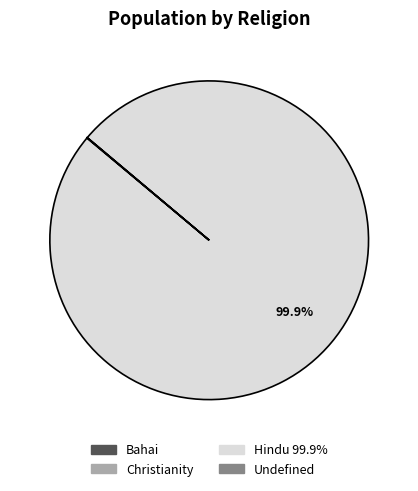

Is there a majority slice in this chart?

Yes